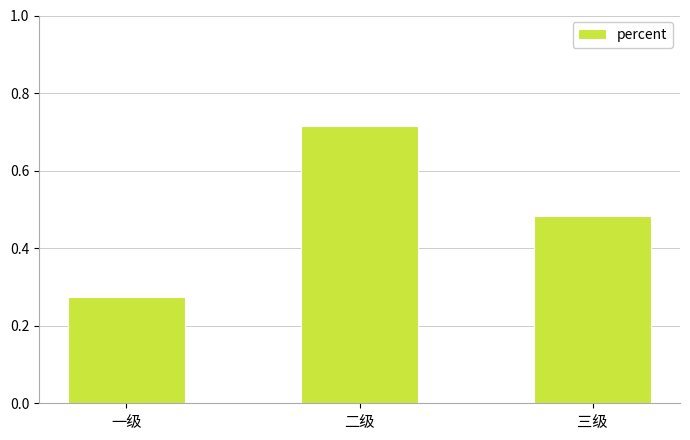

Rank the categories by value from lowest to highest.

一级, 三级, 二级